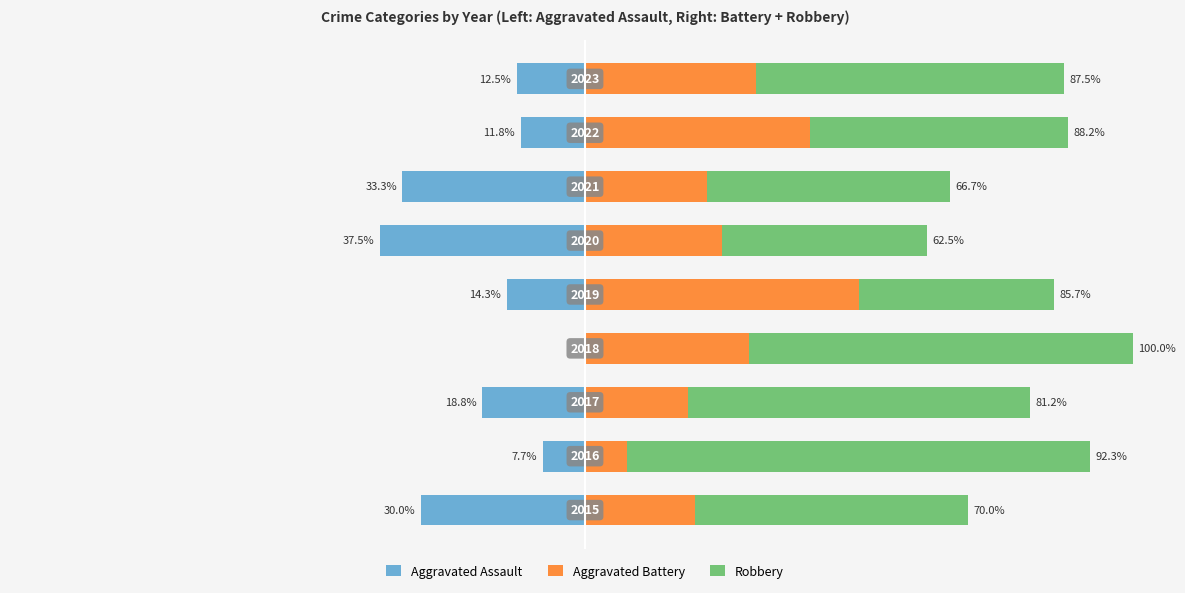

What is the value of the Aggravated Battery bar at the 1st from the left?

20.0